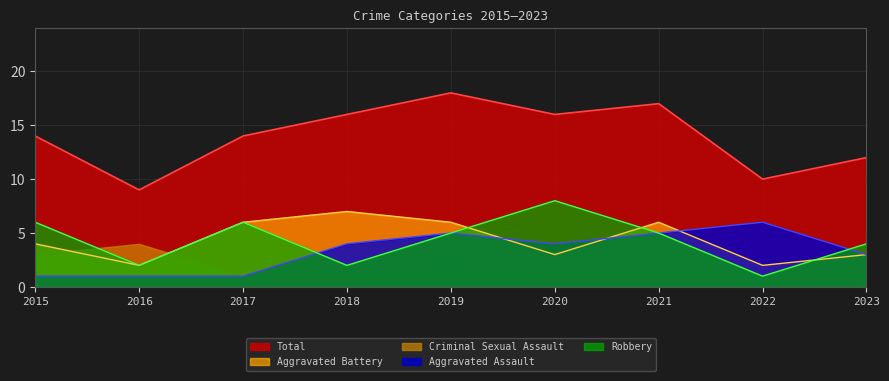

Count the Total values in the range 12 to 16.

5